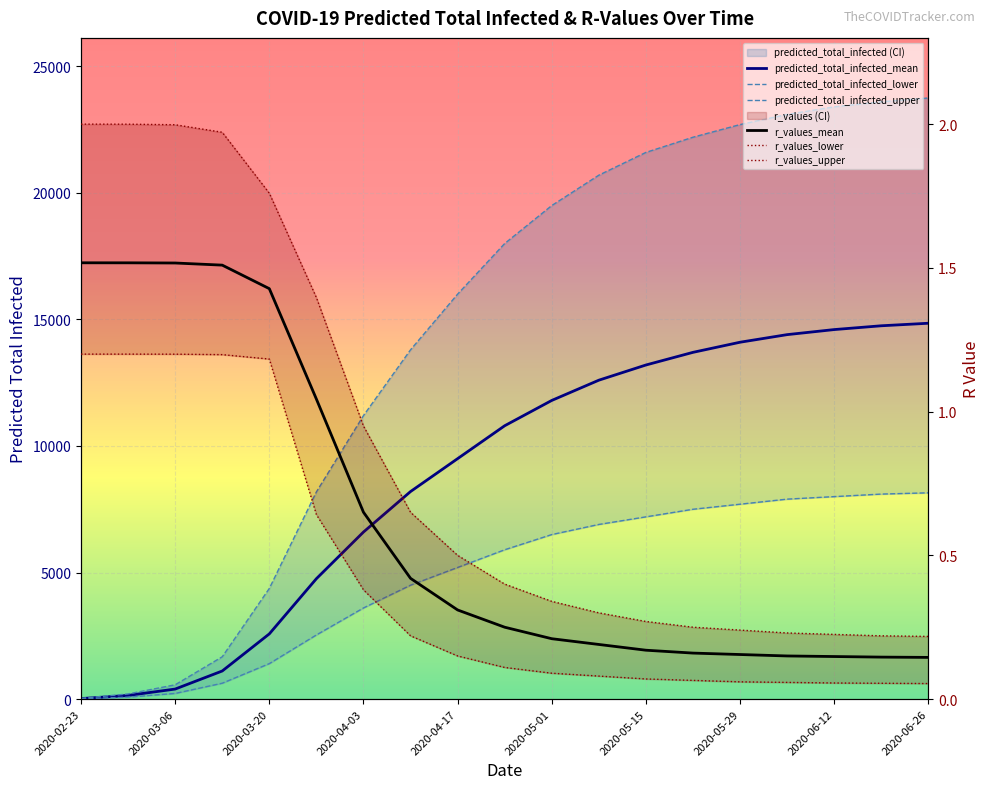

True or false: predicted_total_infected_mean and predicted_total_infected_upper intersect in this chart.

False